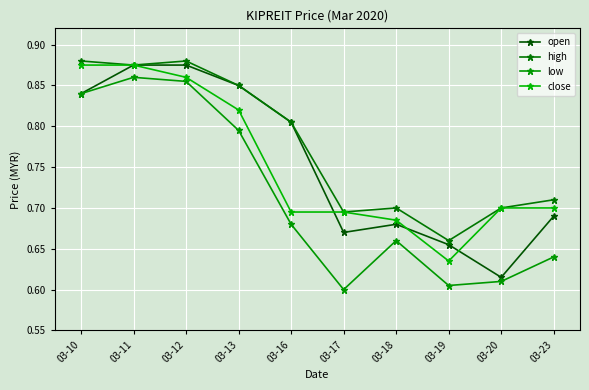

At how many categories does at least one series exceed 0?

10